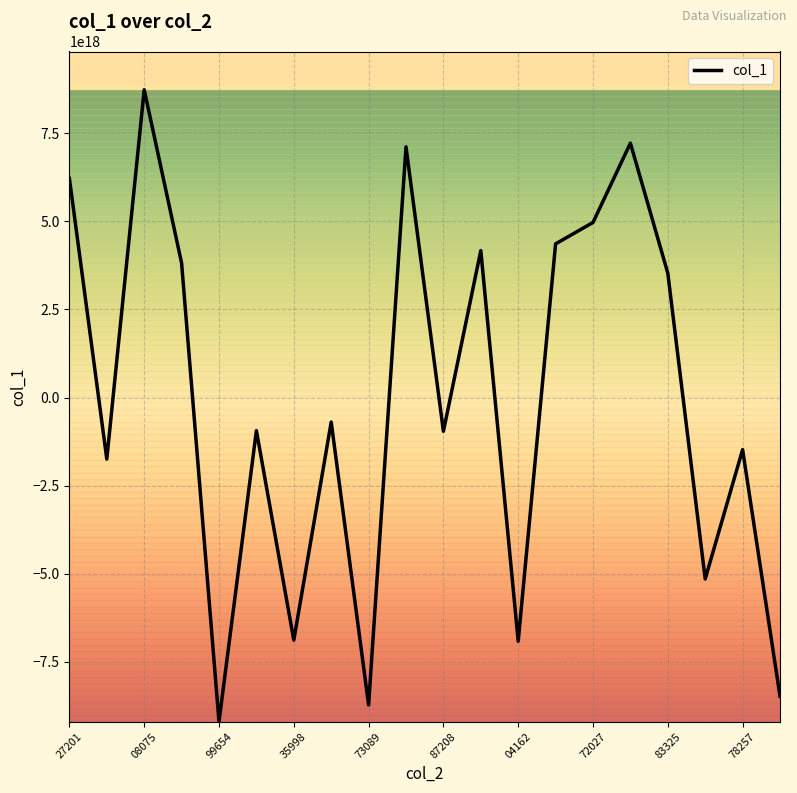

Does the chart have visible grid lines?

Yes